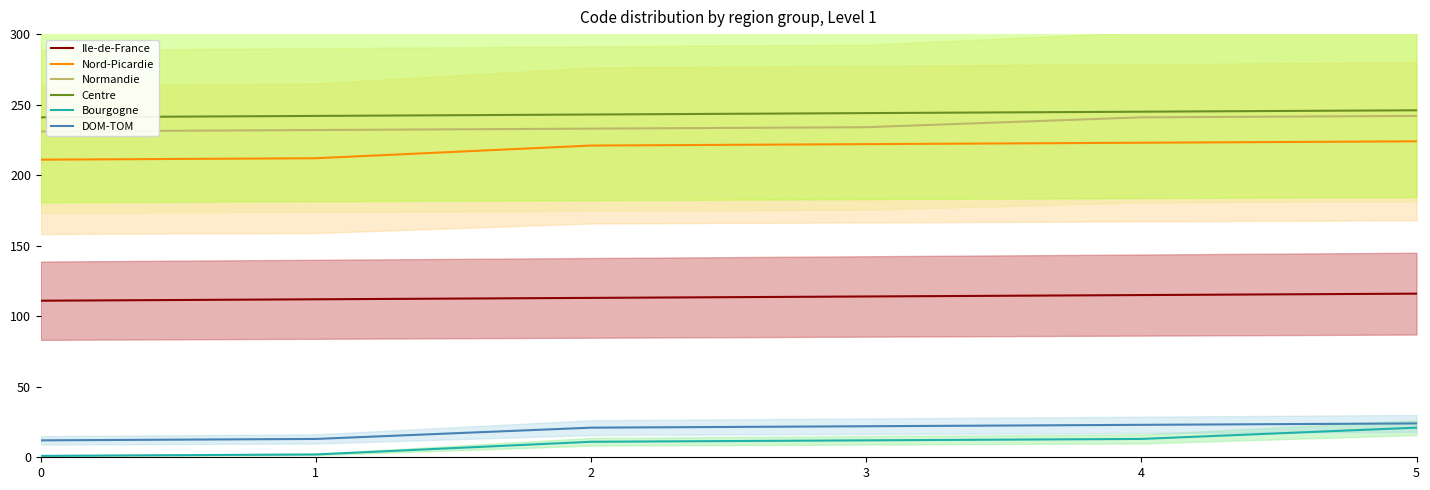

What is the value of the Centre point at the 5th from the left?

245